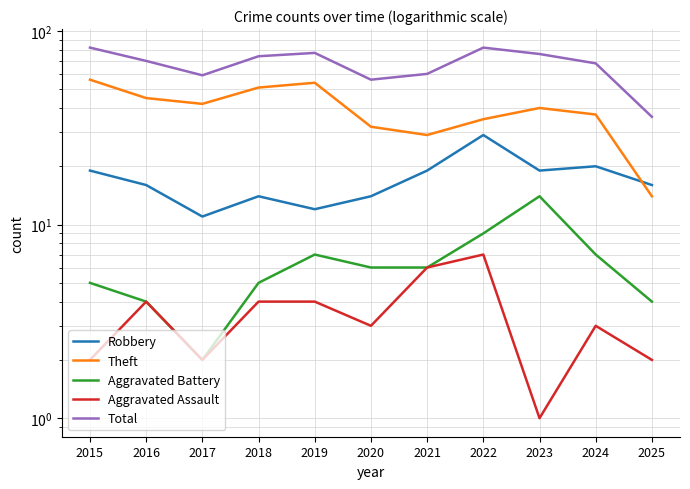

Is it true that Robbery equals 25 at 2015?

False